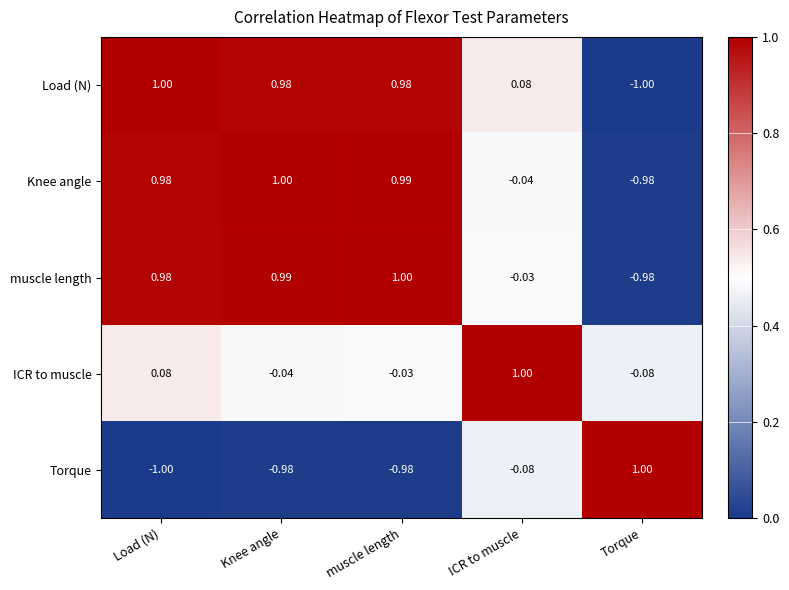

At which category is the sum across all series the highest?

Load (N)